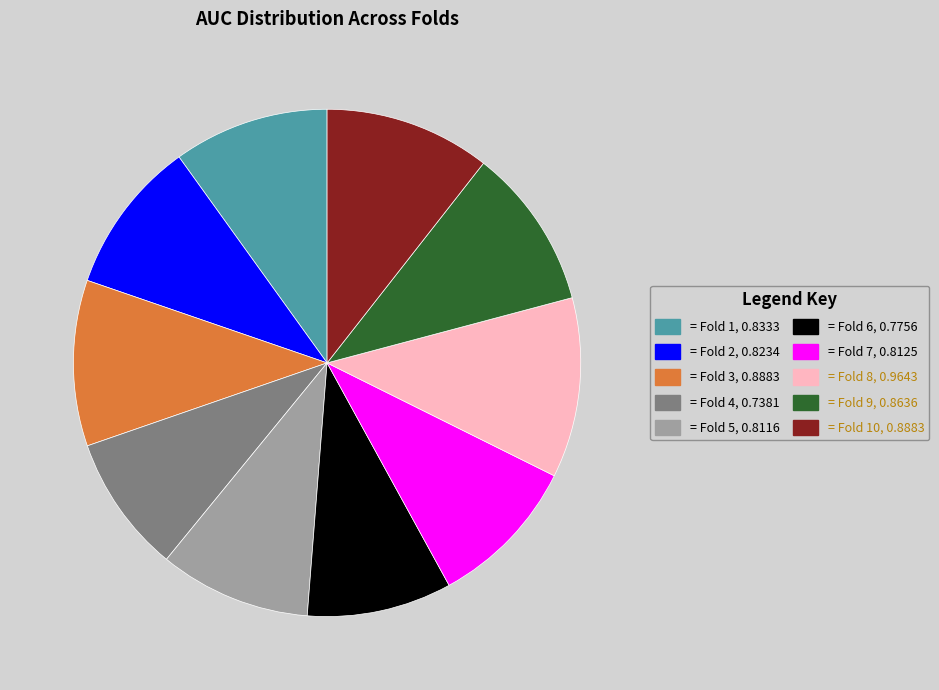

Is there a majority slice in this chart?

No